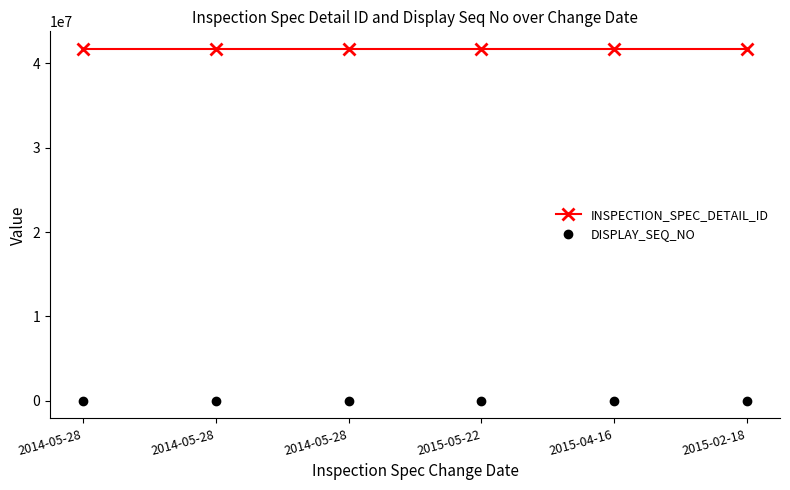

What is the difference between the highest and lowest values at 2014-05-28?

41721916